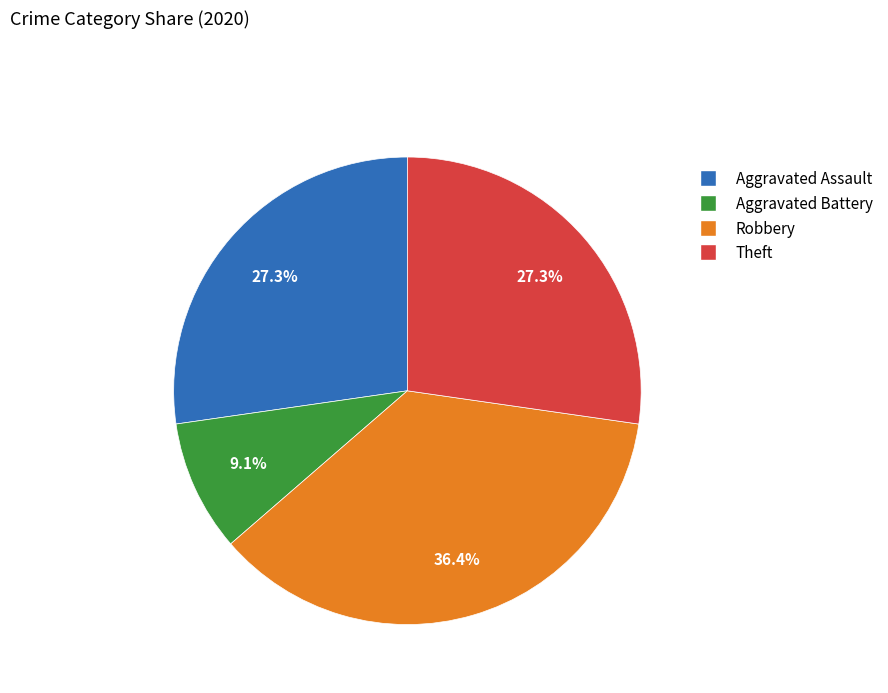

What is the largest slice in the pie chart?

Robbery